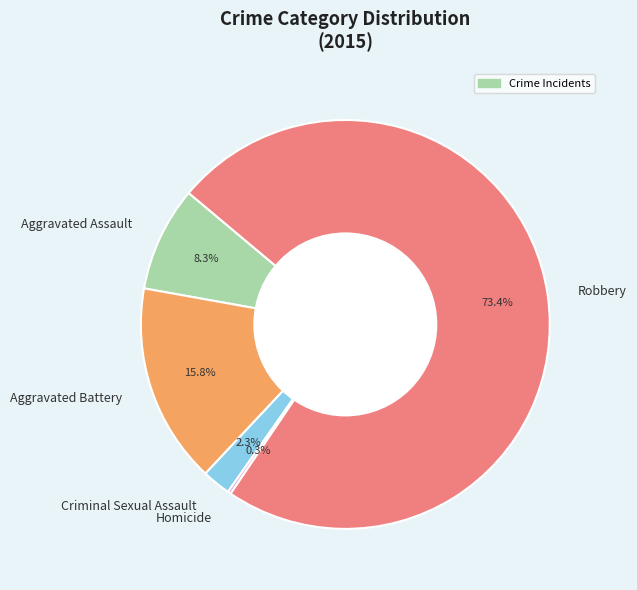

Which slice is the largest?

Robbery